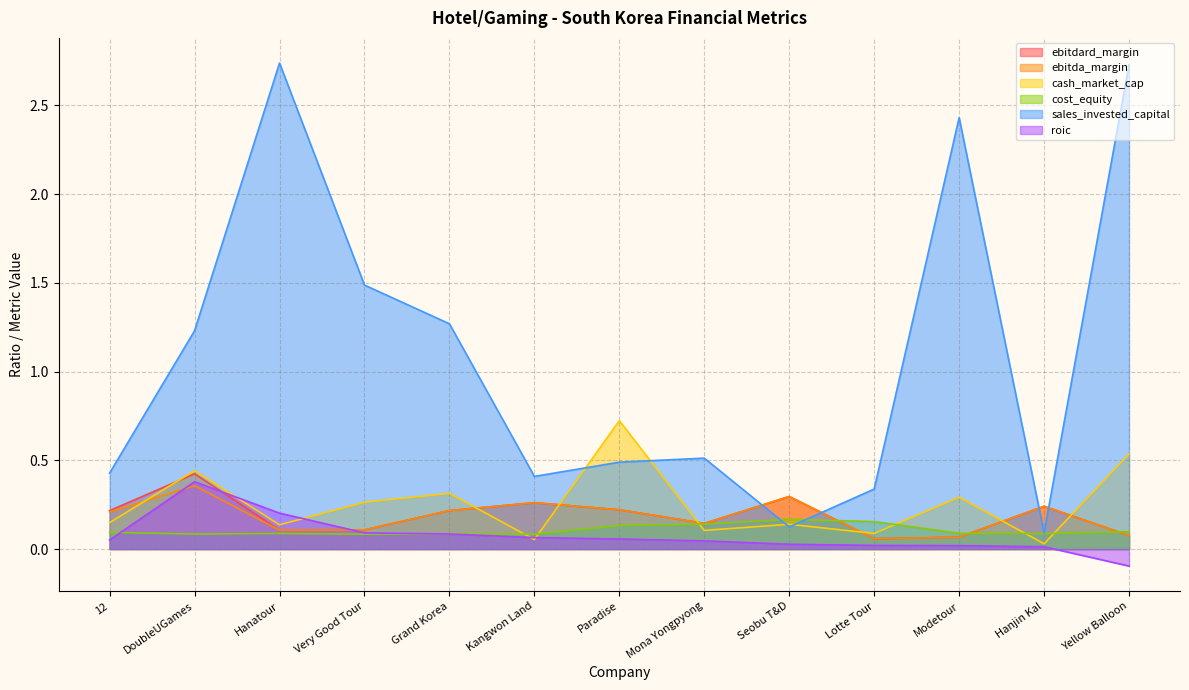

The ebitdard_margin series shows 0.1 at Lotte Tour. True or false?

True